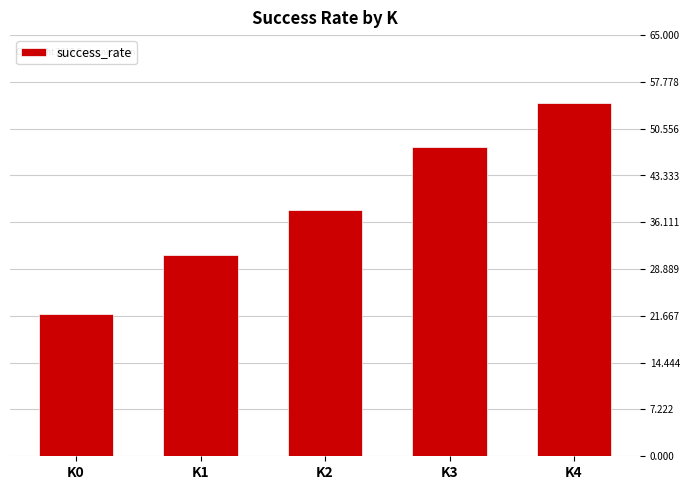

Rank the categories by value from highest to lowest.

K4, K3, K2, K1, K0